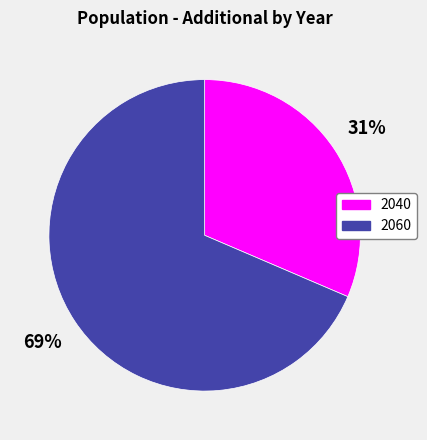

What is the ratio of the value at 2060 to the value at 2040?

2.2